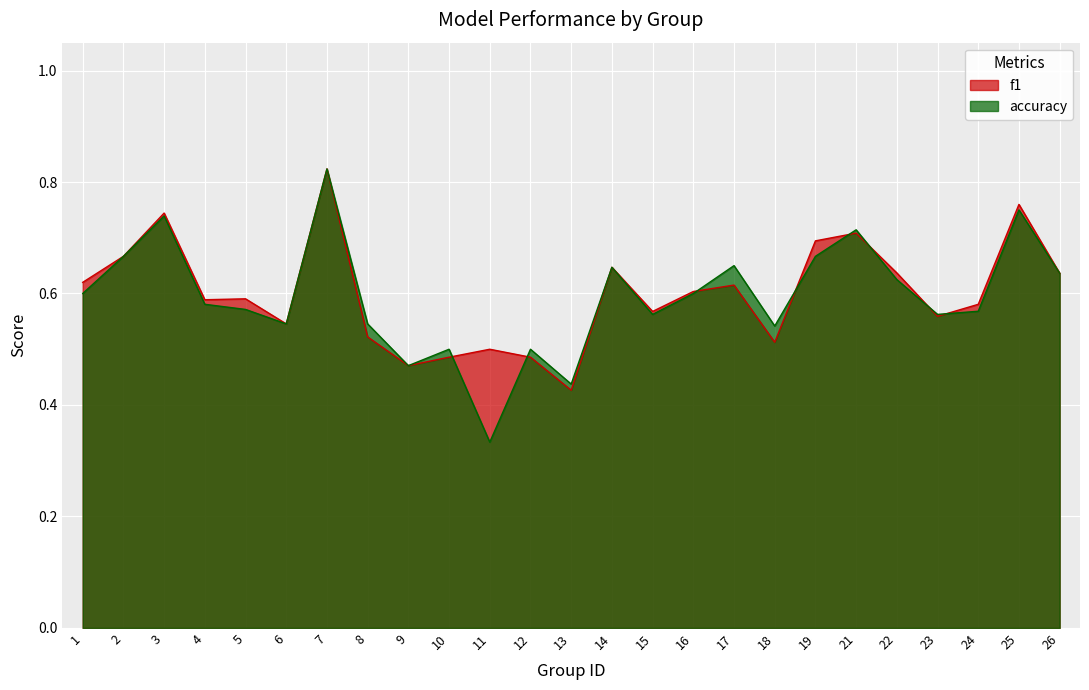

Is the value of f1 at 21 greater than the value of accuracy at 11?

Yes